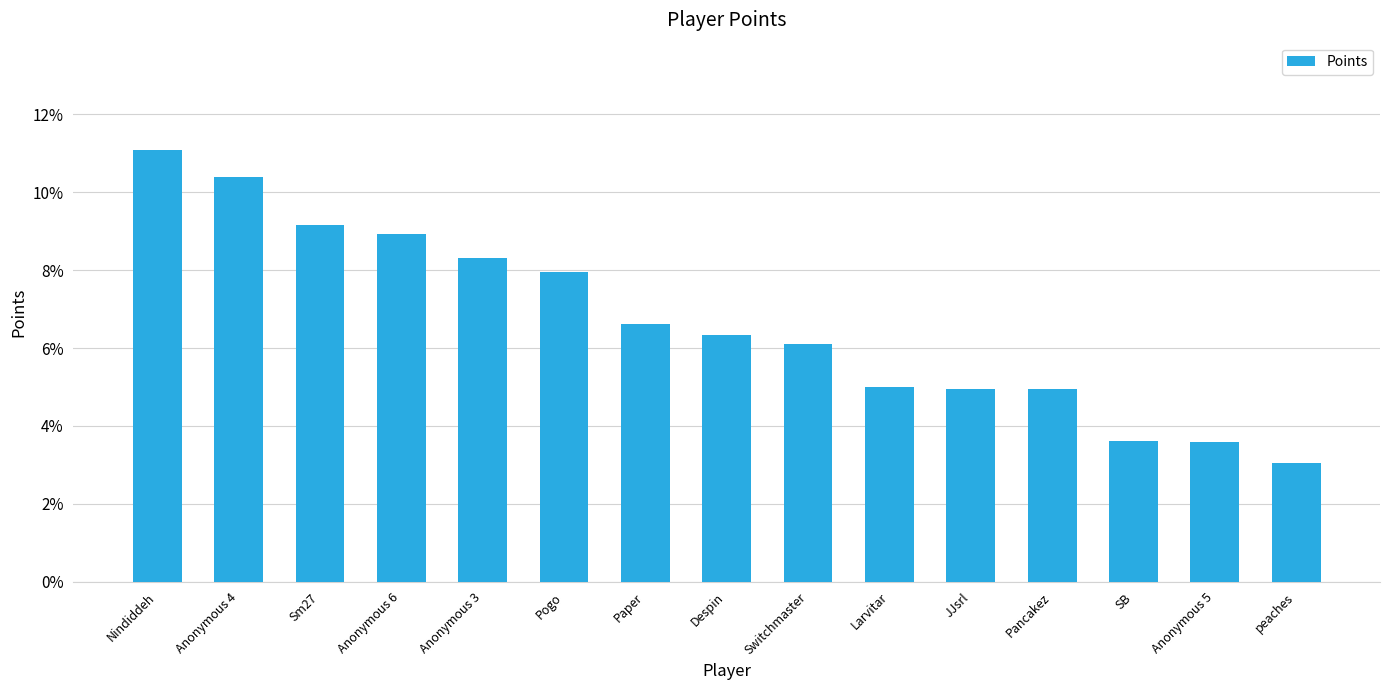

The chart shows a value of 3.0 at peaches. True or false?

True